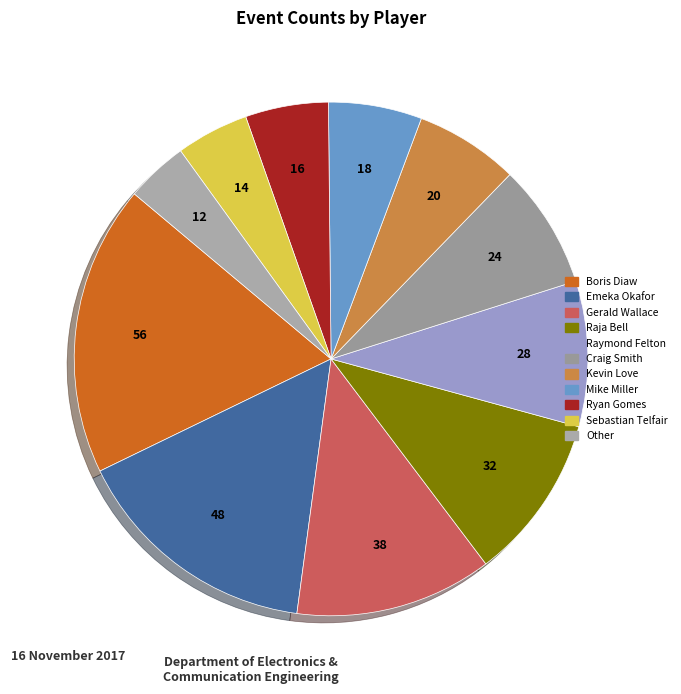

Which category has the smallest portion of the pie?

Other